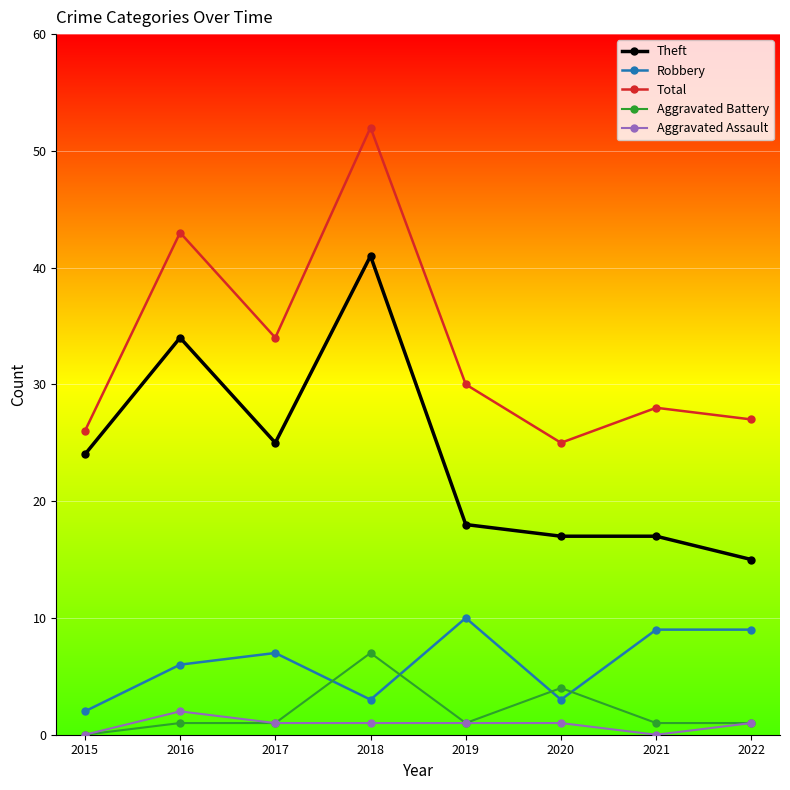

What is the greatest value displayed?

52